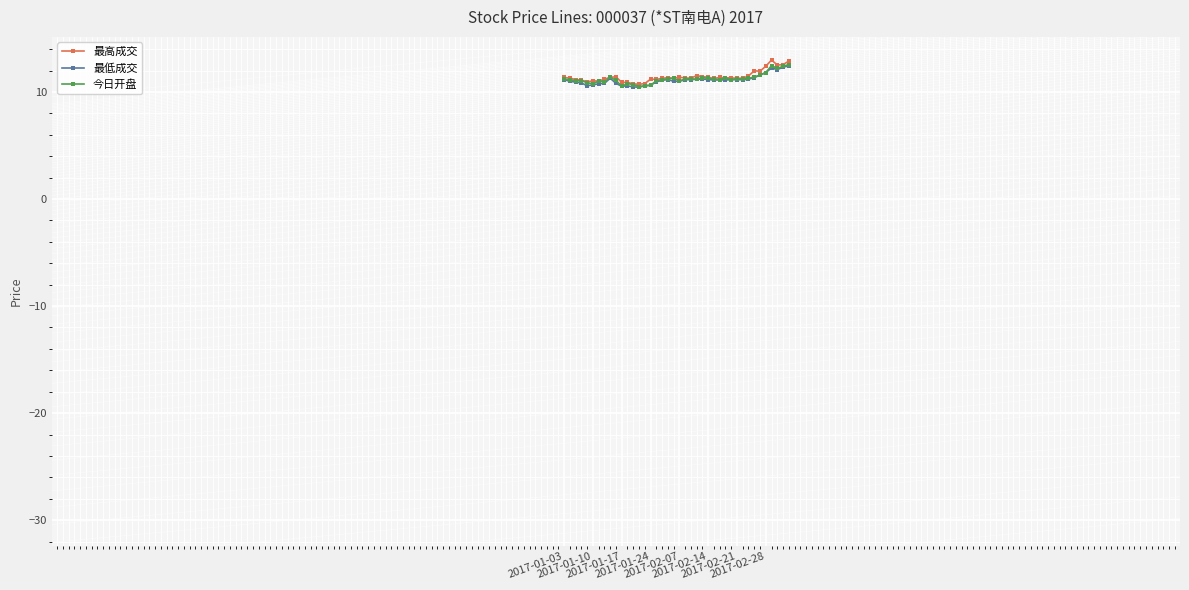

True or false: 今日开盘 has more than 1 points higher than both neighbors.

True